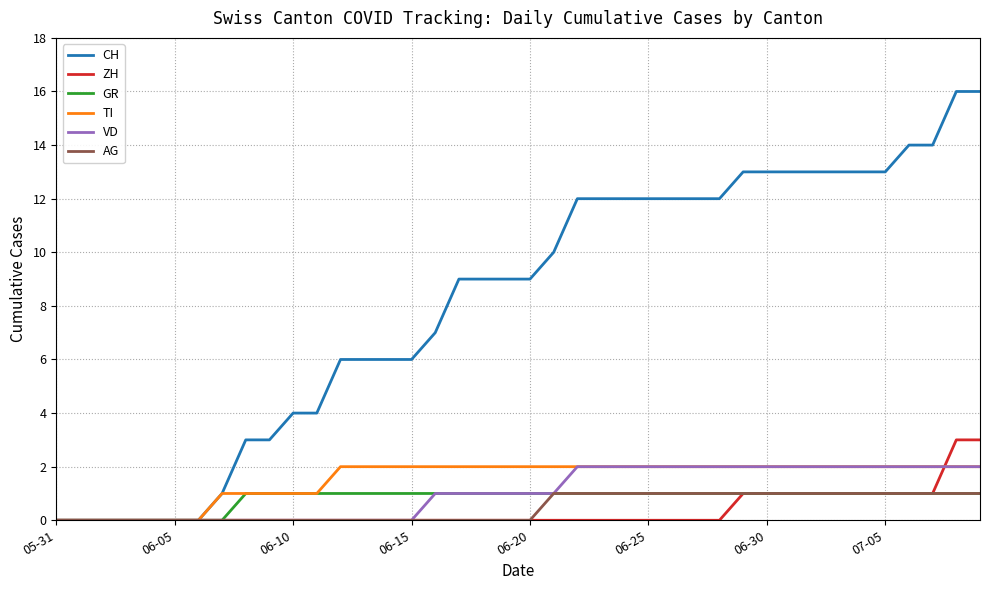

How many TI values are between 1 and 2?

33